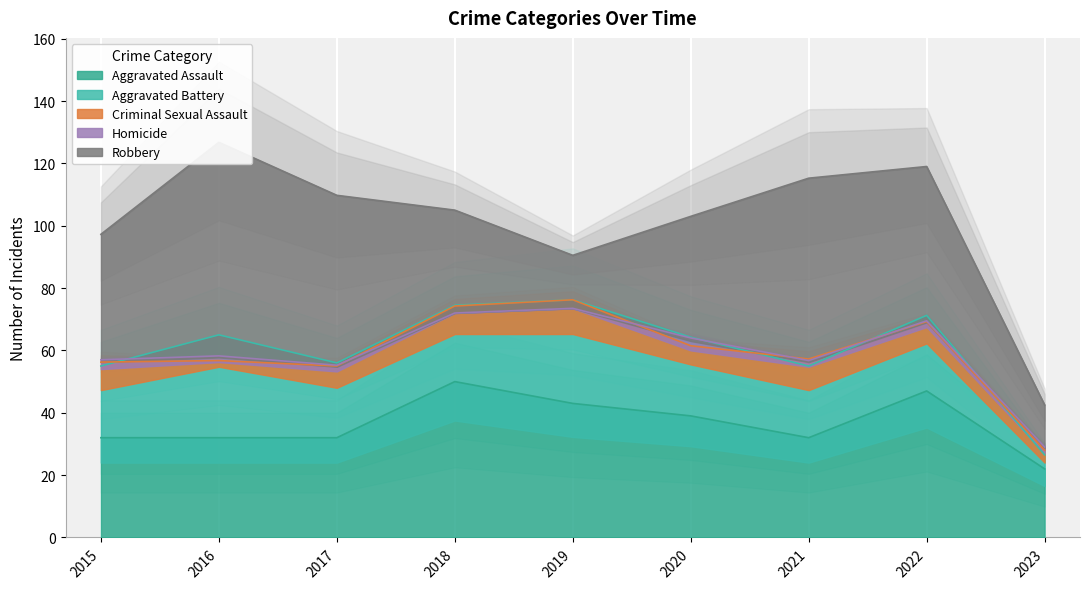

Is the value of Homicide at 2022 greater than the value of Aggravated Assault at 2021?

No